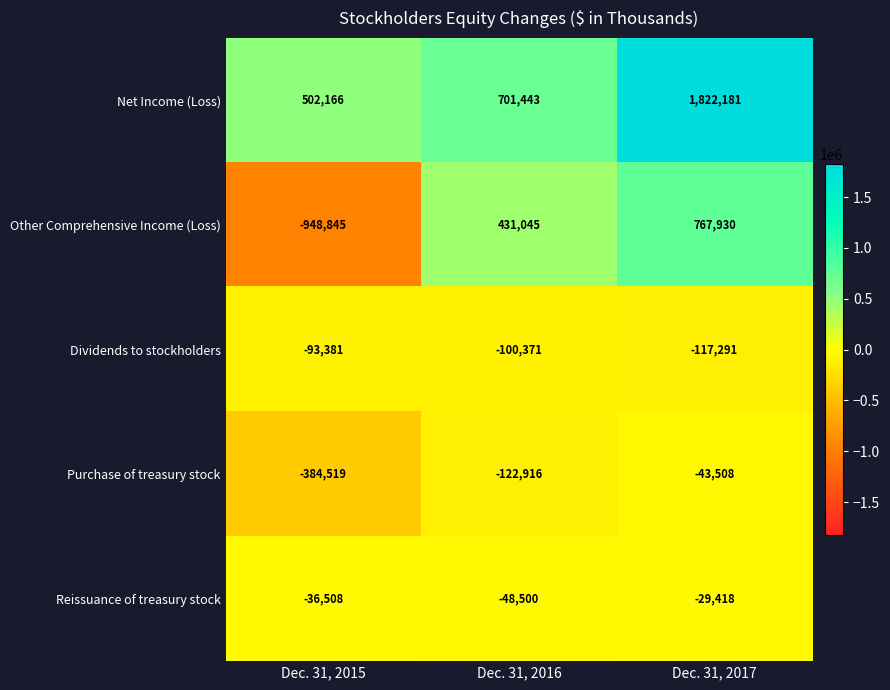

Is it true that Reissuance of treasury stock equals -48500 at Dec. 31, 2016?

True